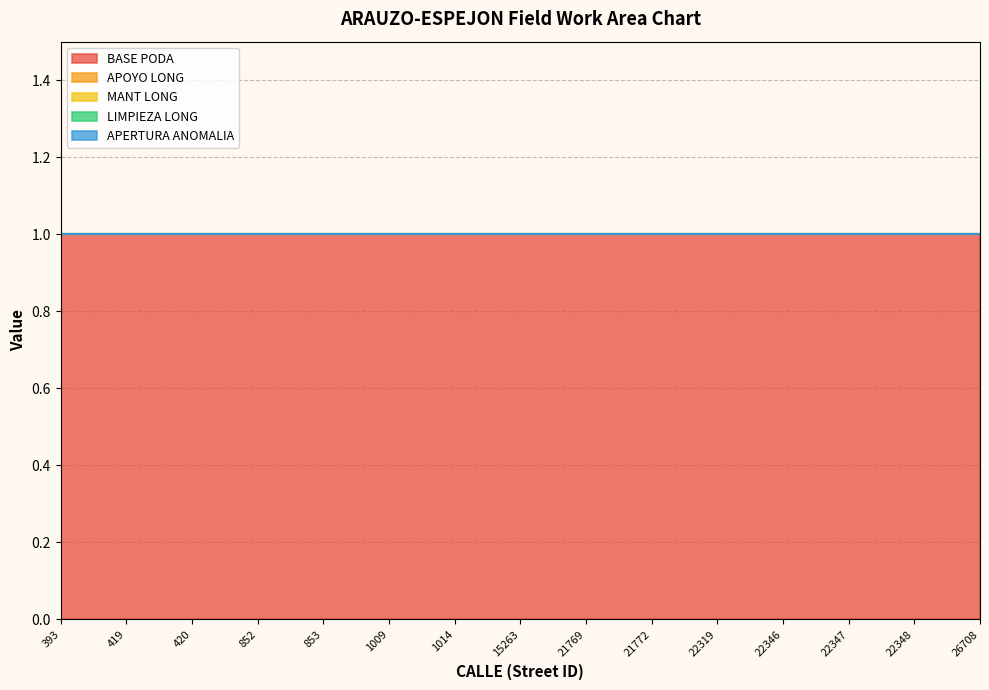

Does the chart have visible grid lines?

Yes